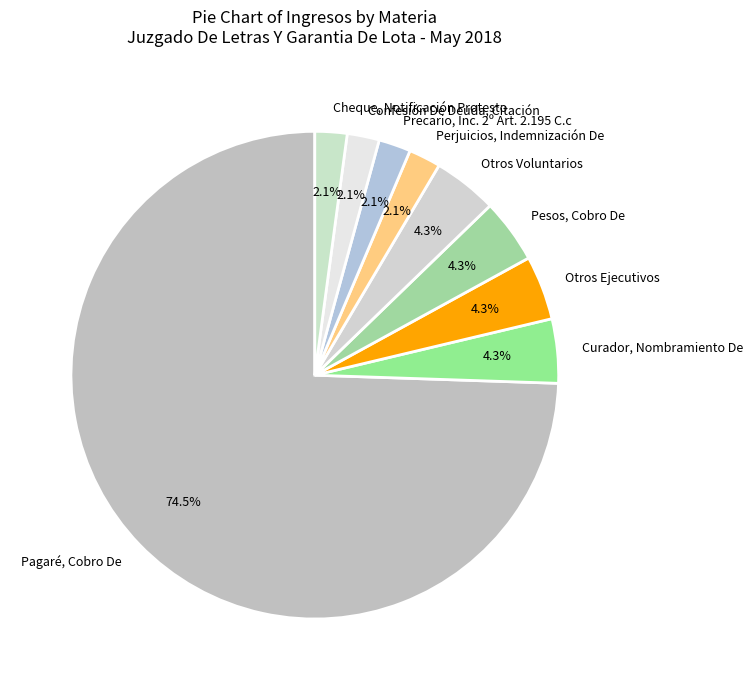

To the nearest percent, what is the difference between the largest and smallest slice percentages?

72%